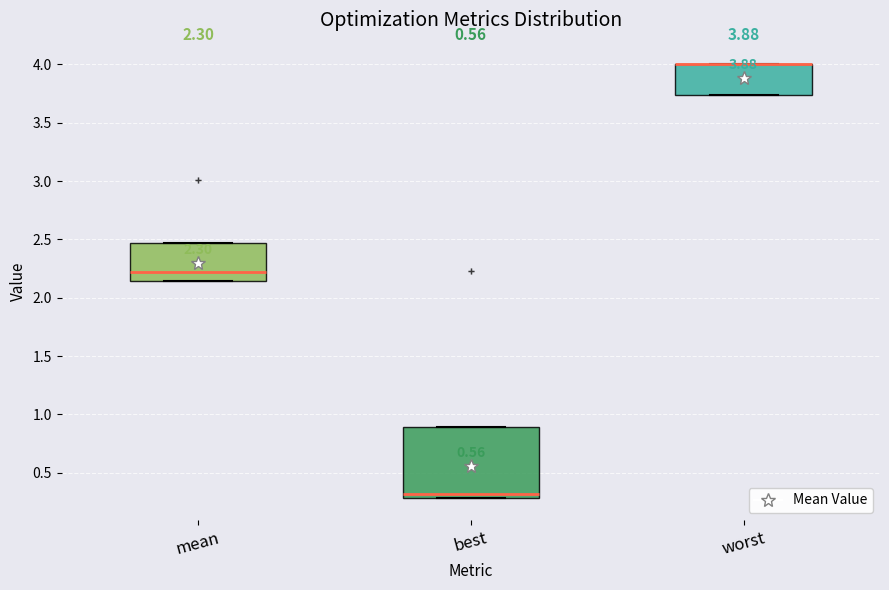

Which box is the tallest, from its lower edge to its upper edge?

best